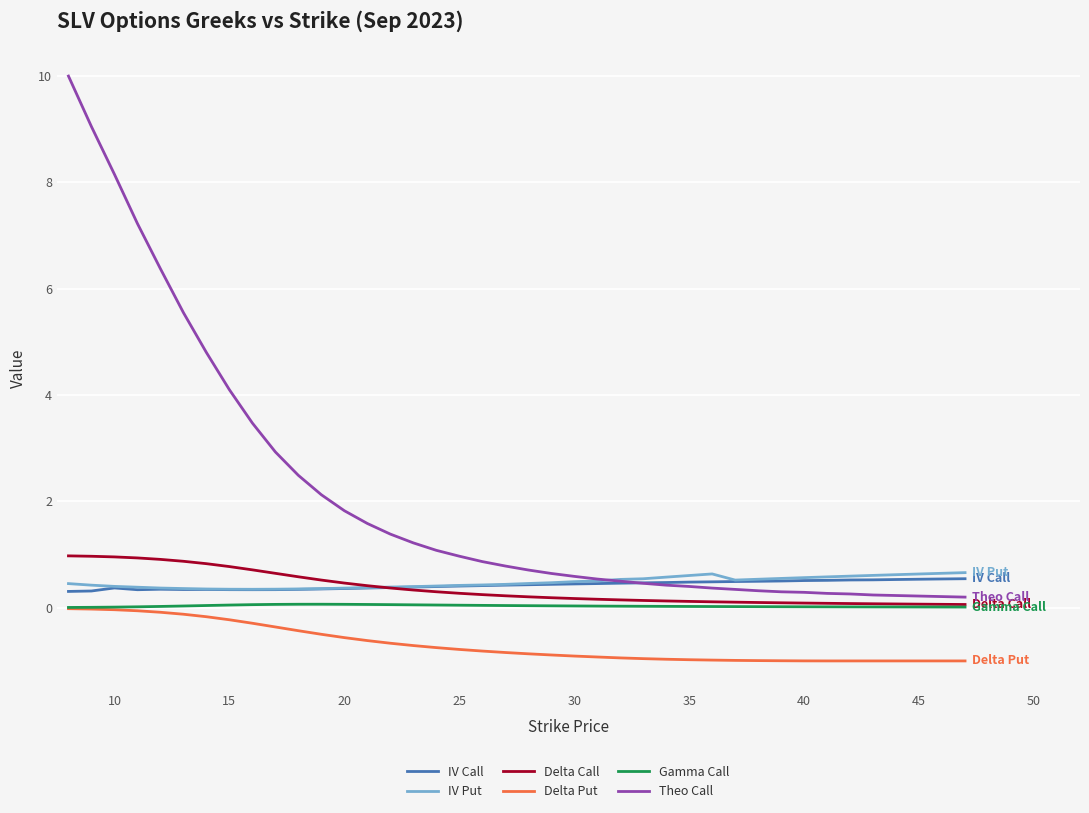

Which series has the largest total across all categories?

Theo Call